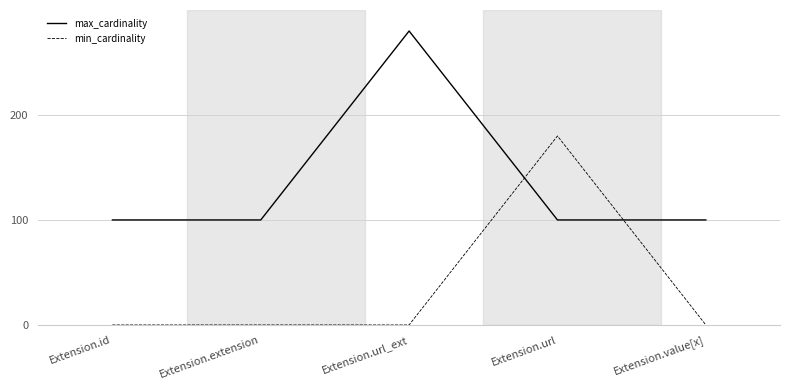

Reading left to right, transcribe all the data shown in this chart.

max_cardinality: 100	100	280	100	100
min_cardinality: 0	0	0	180	0